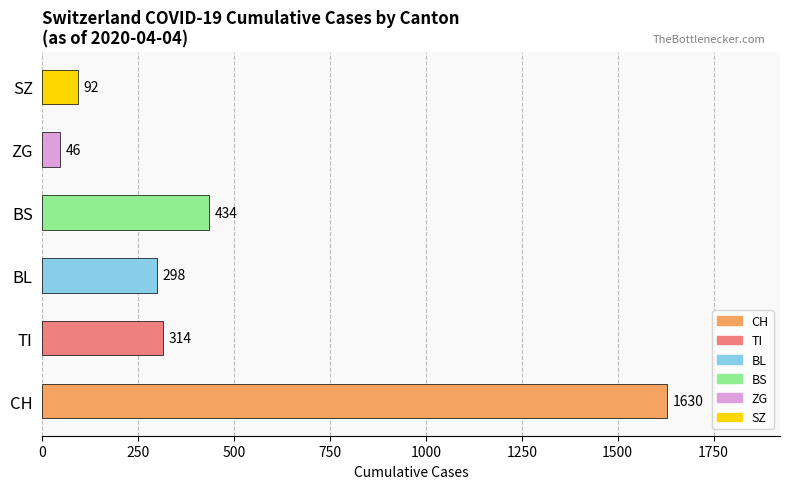

What is the difference between the maximum and minimum values?

1584